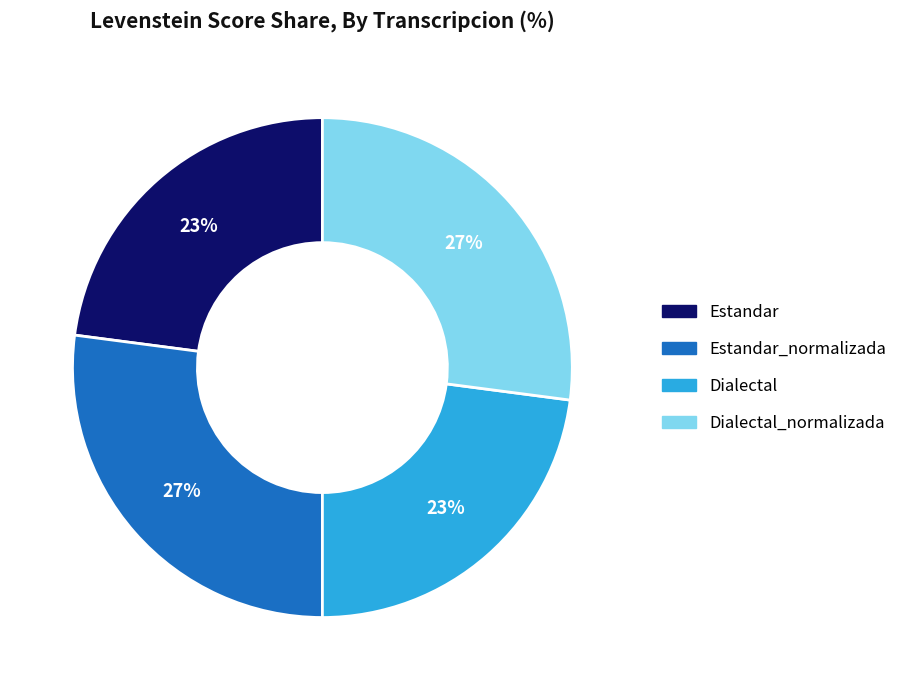

What is the ratio of the value at Dialectal_normalizada to the value at Dialectal?

1.2